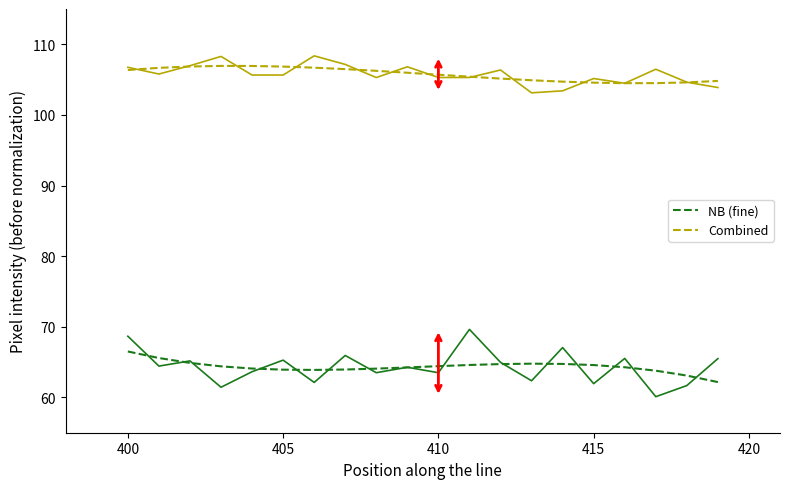

True or false: Combined and NB intersect in this chart.

False